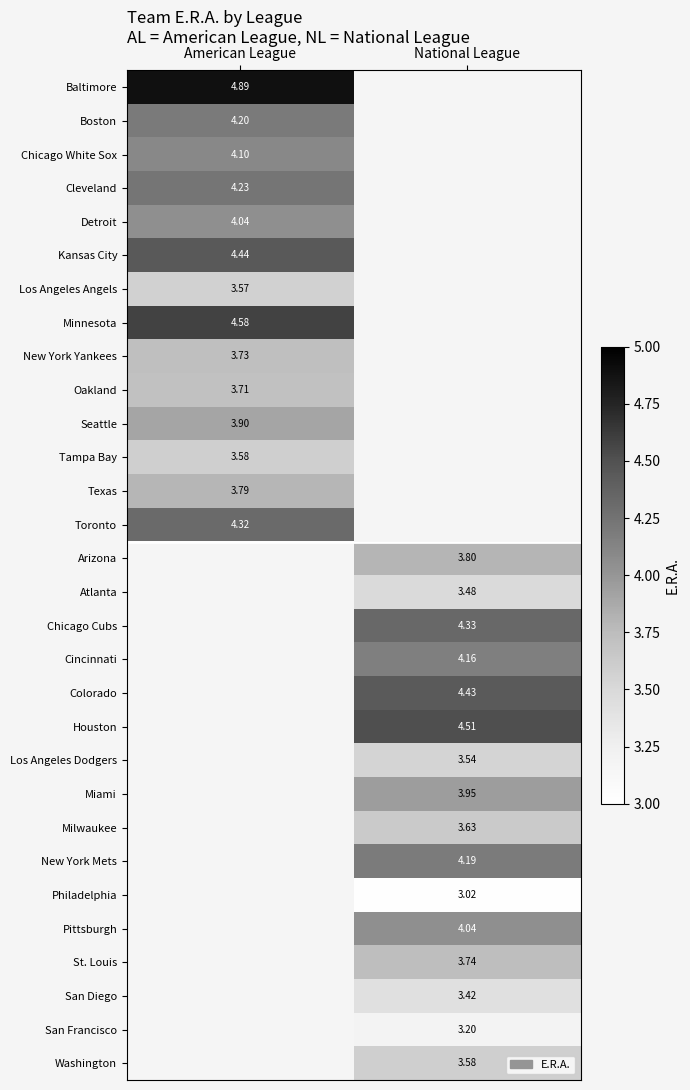

Is the value of Pittsburgh at National League greater than the value of New York Yankees at American League?

Yes